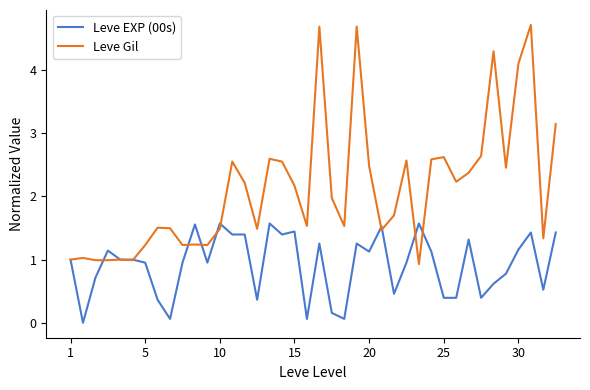

What is the maximum value shown in the chart?

4.7